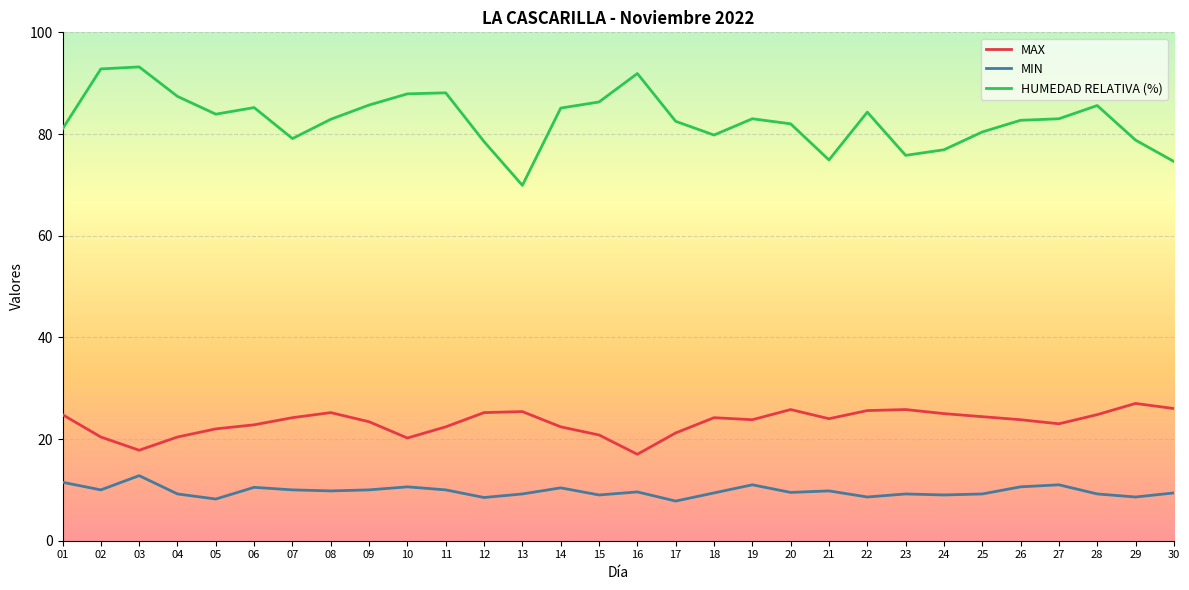

What is the average value of the MAX series?

23.3